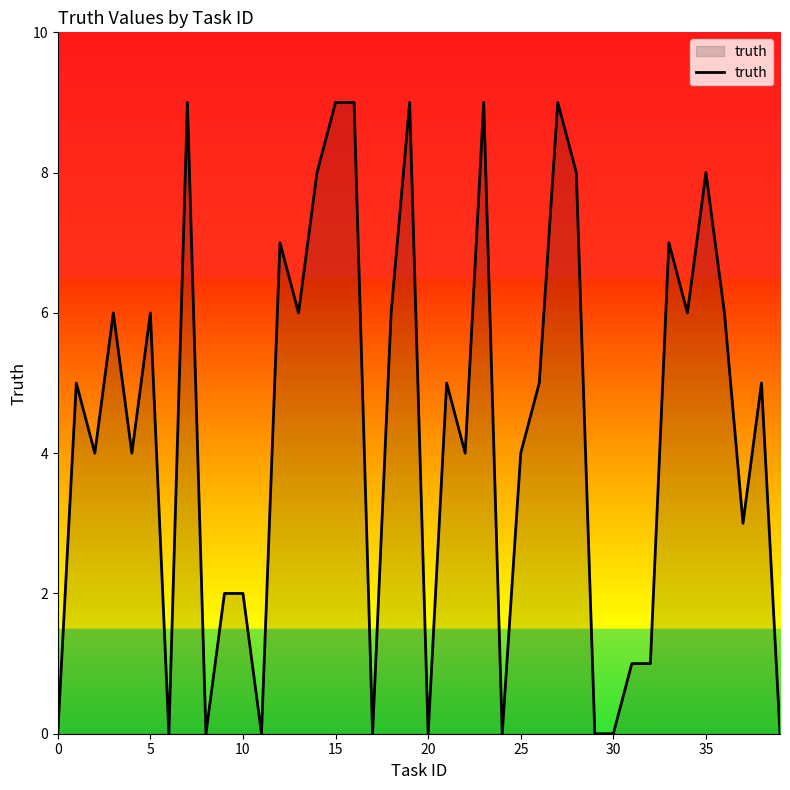

What is the difference between the maximum and minimum values?

9